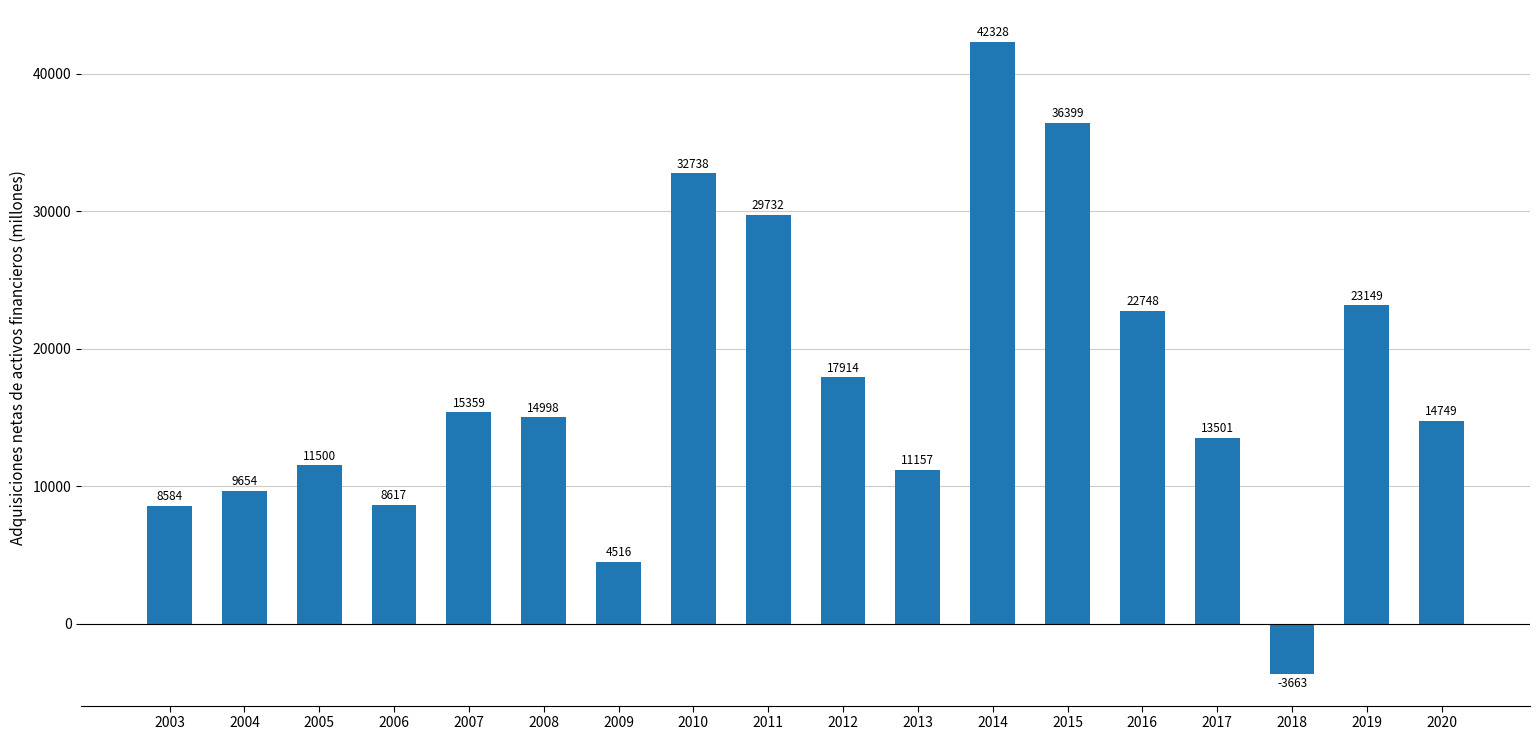

The value at 2016 is 22748. True or false?

True